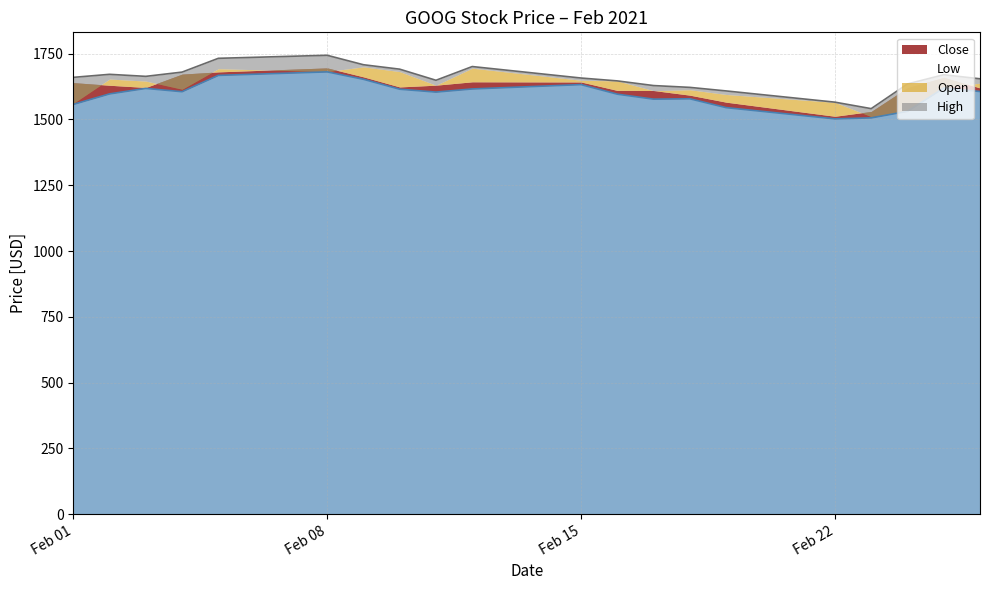

True or false: High and Low intersect in this chart.

False